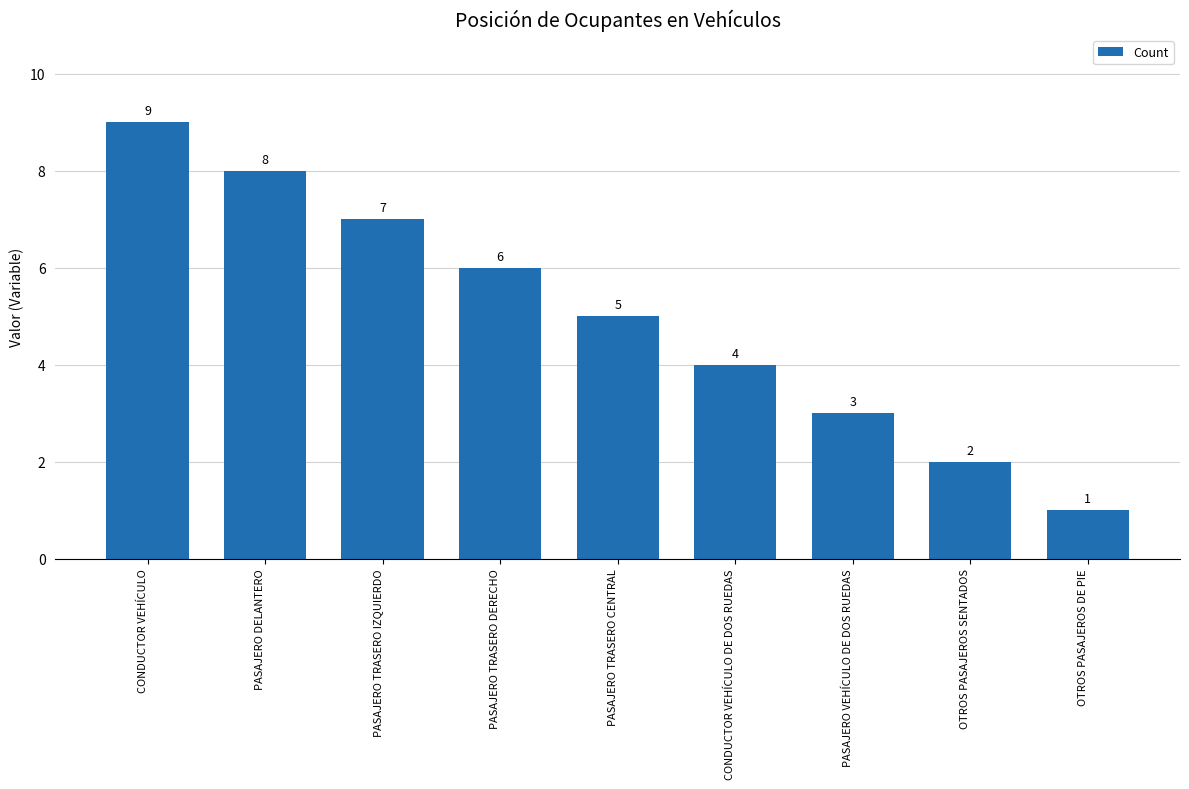

What is the sum of all values?

45